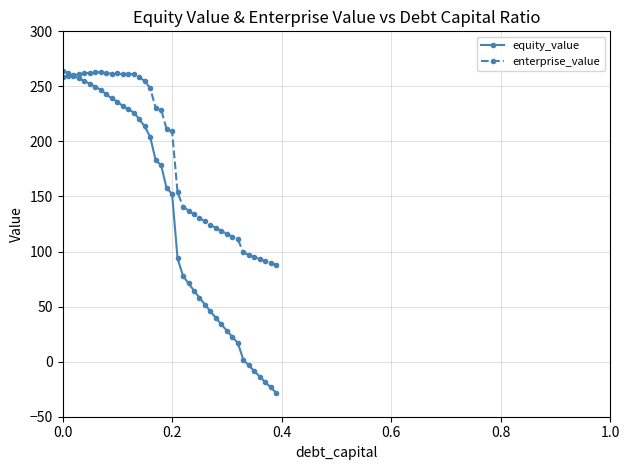

True or false: enterprise_value has more than 1 interior local peaks.

True